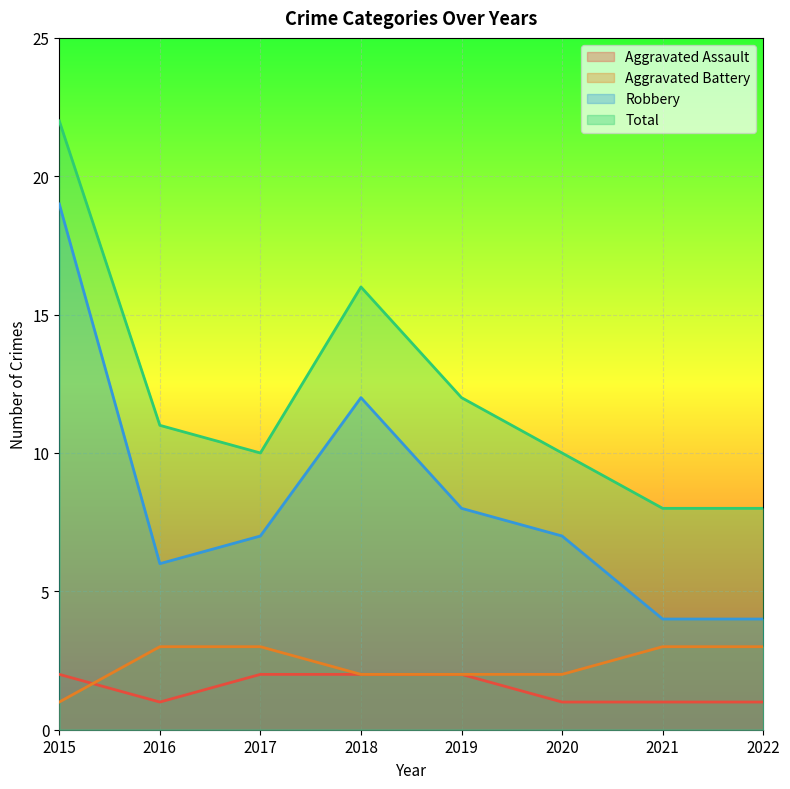

True or false: Robbery has a value of 7 at 2020.

True